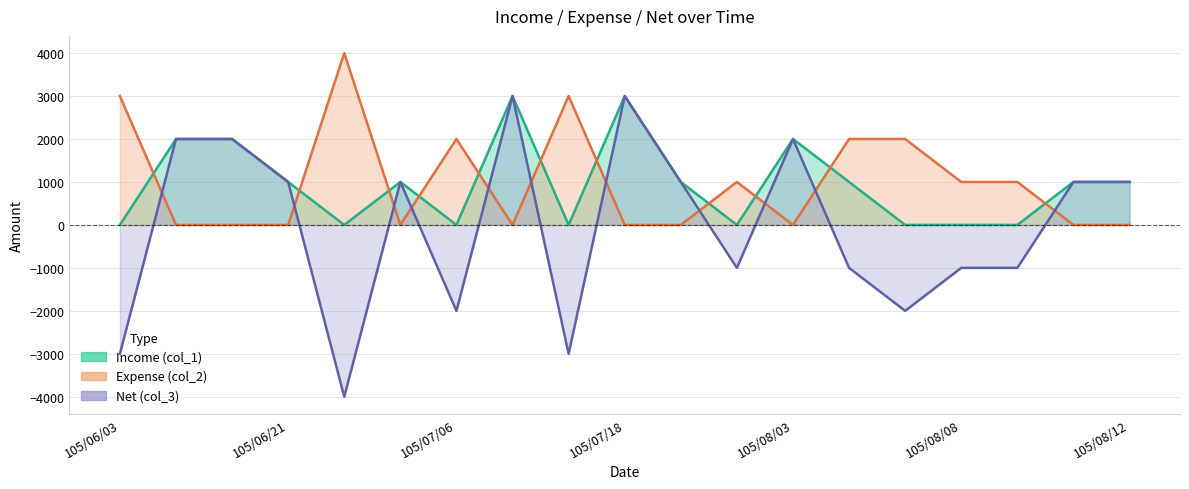

After their last crossing, which series has the higher values: Income (col_1) or Expense (col_2)?

Income (col_1)